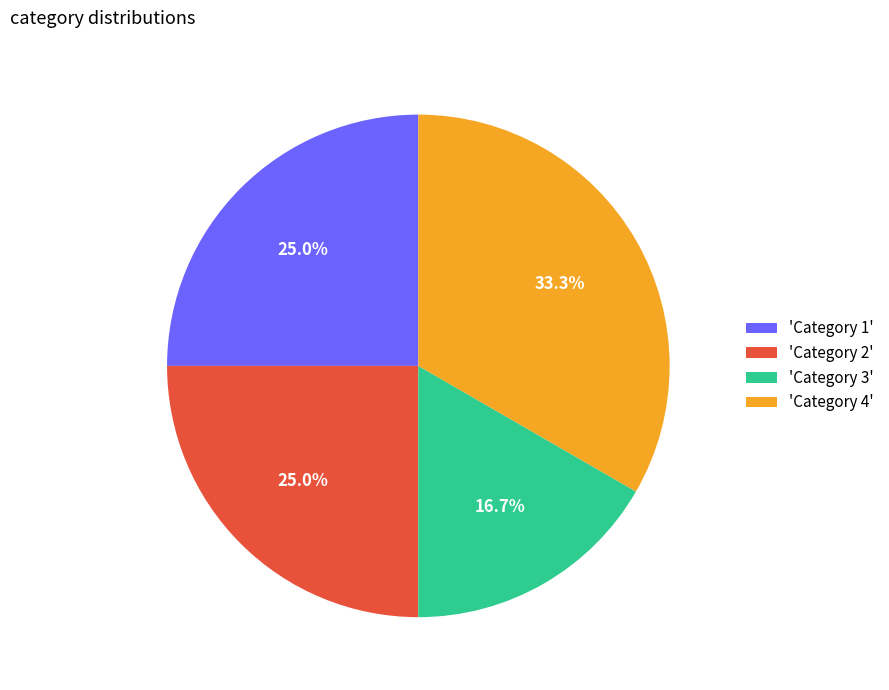

What percentage is NOT represented by 'Category 3'?

83.3%